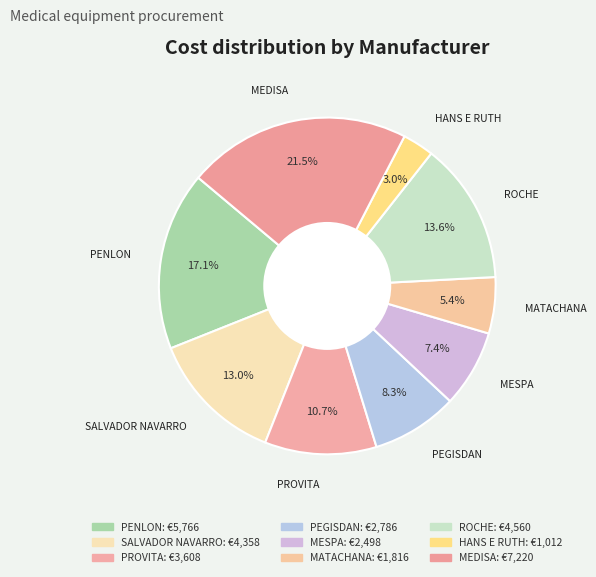

Does MATACHANA account for over 50% of the chart?

No